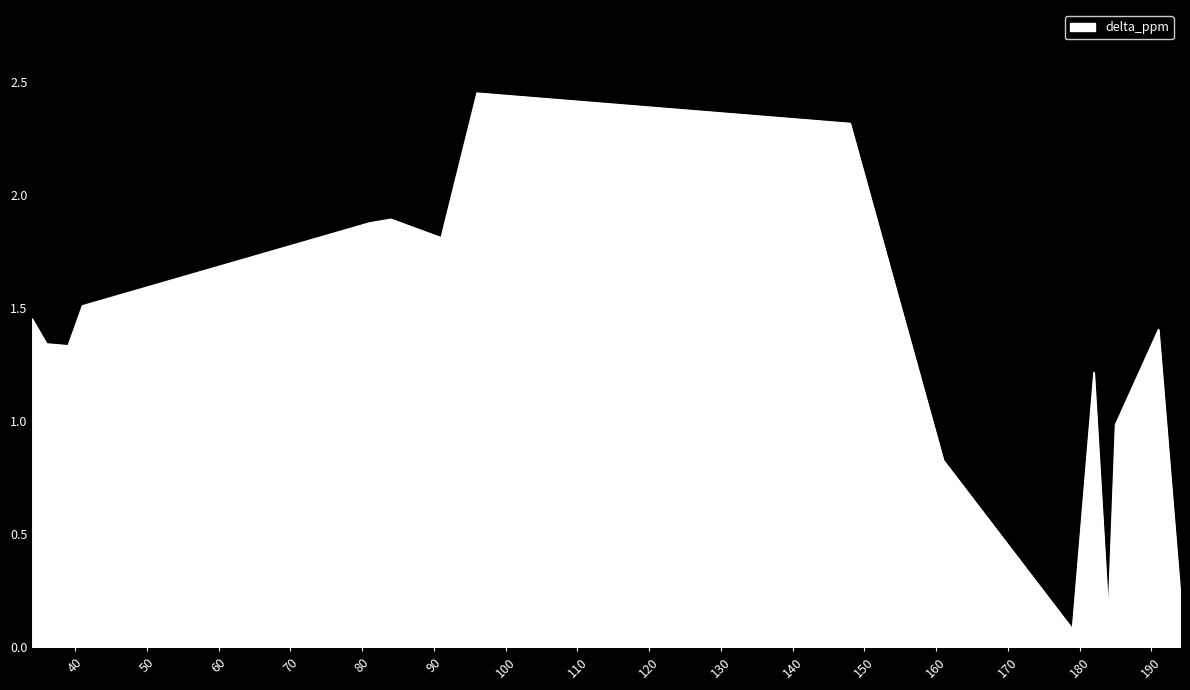

How many lines are shown in the chart?

1